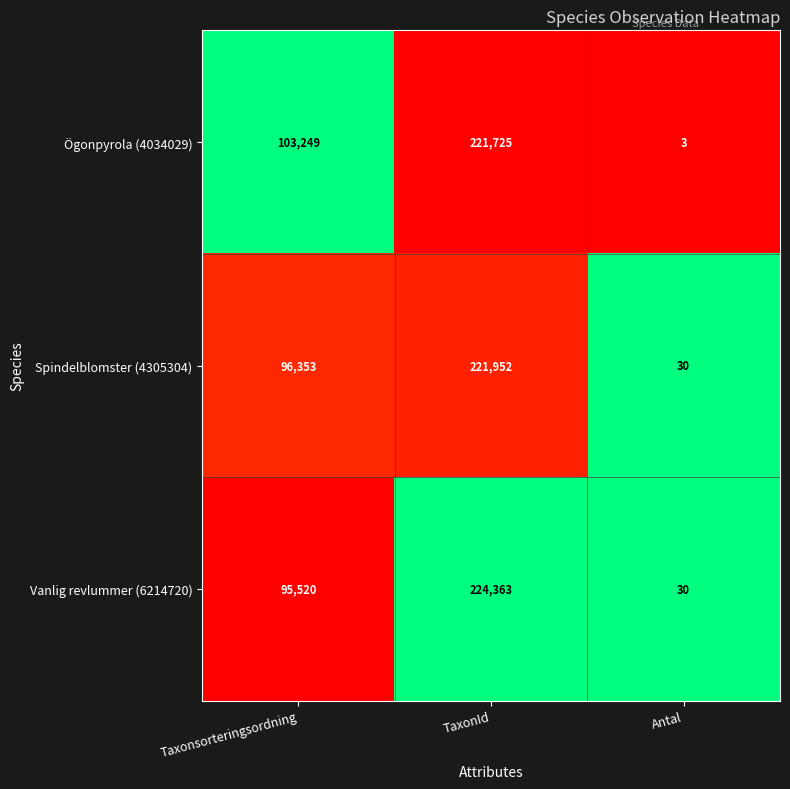

Where is Vanlig revlummer (6214720) nearest to the value 112196?

Taxonsorteringsordning